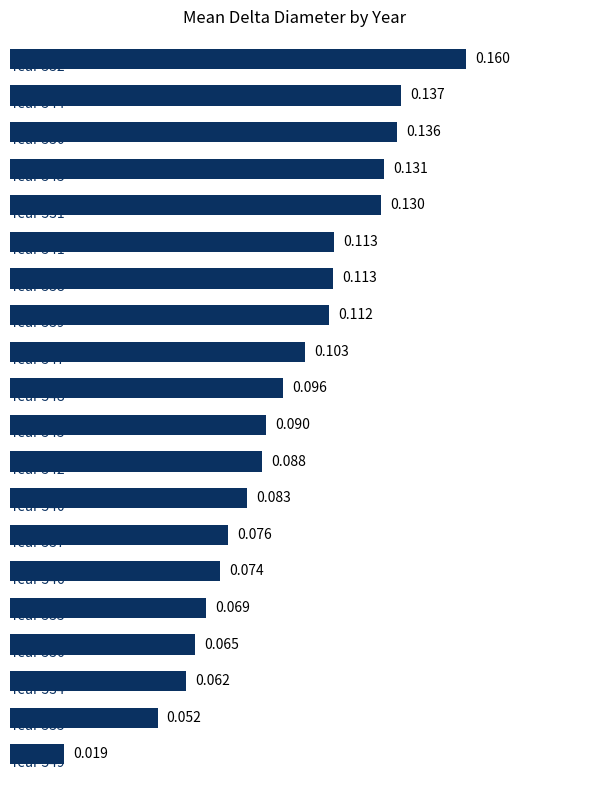

How many data points does each series have?

20